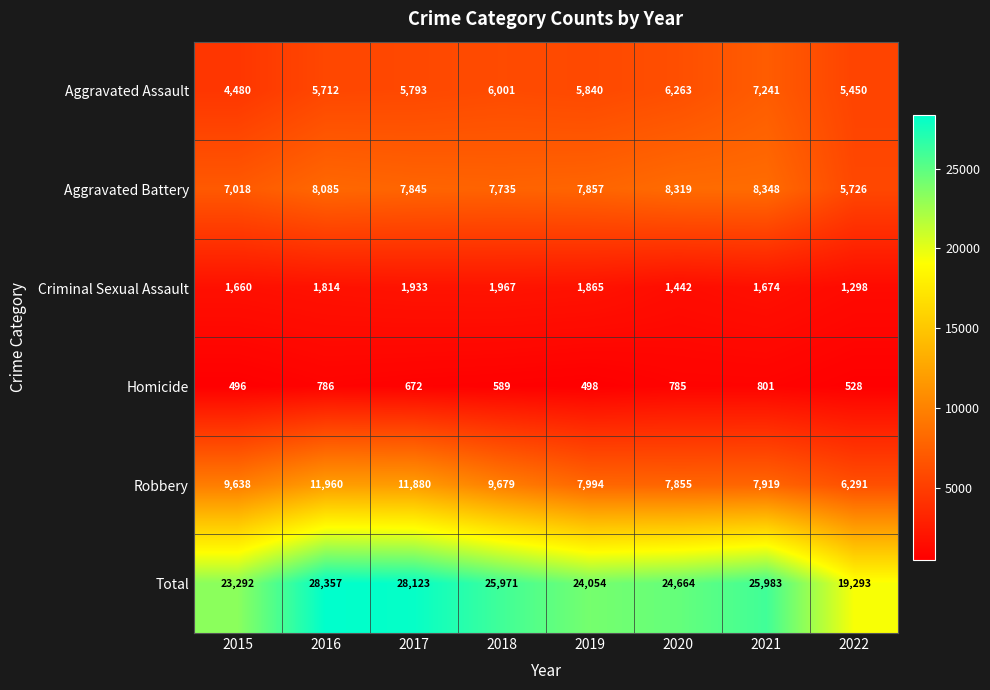

True or false: Total has a value of 6733 at 2017.

False